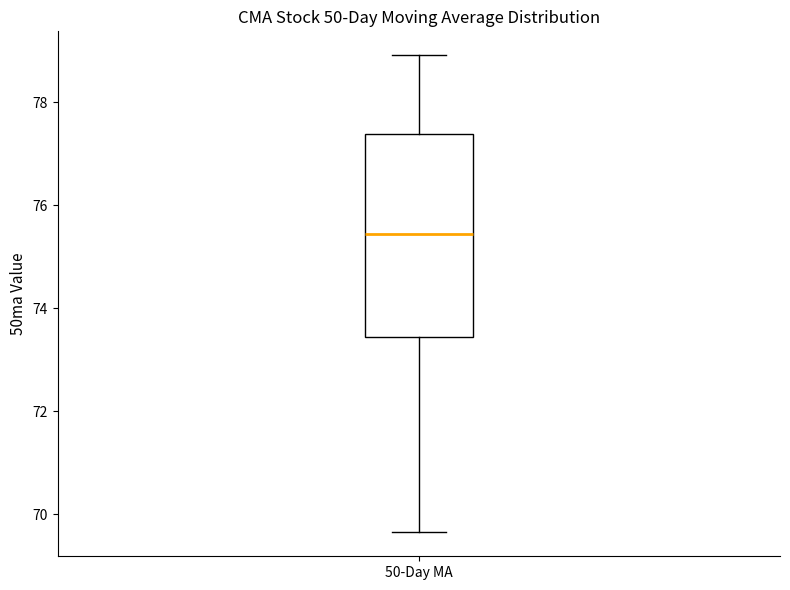

Where is the lower edge of the box for 50-Day MA on the y-axis? The values are not printed on the chart, so give them approximately, as read against the axis.

73.4